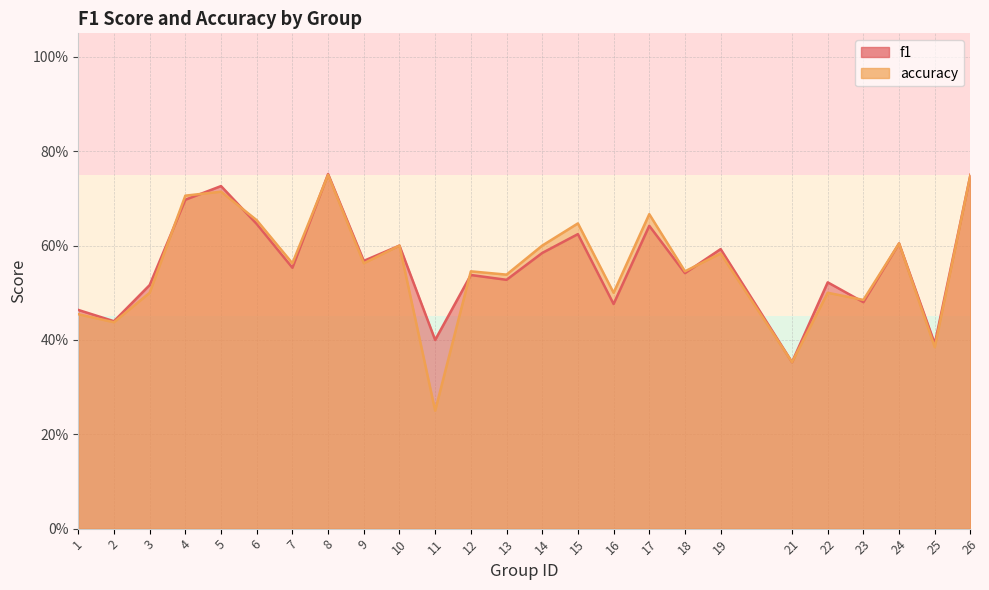

The accuracy series shows 0.2 at 1. True or false?

False